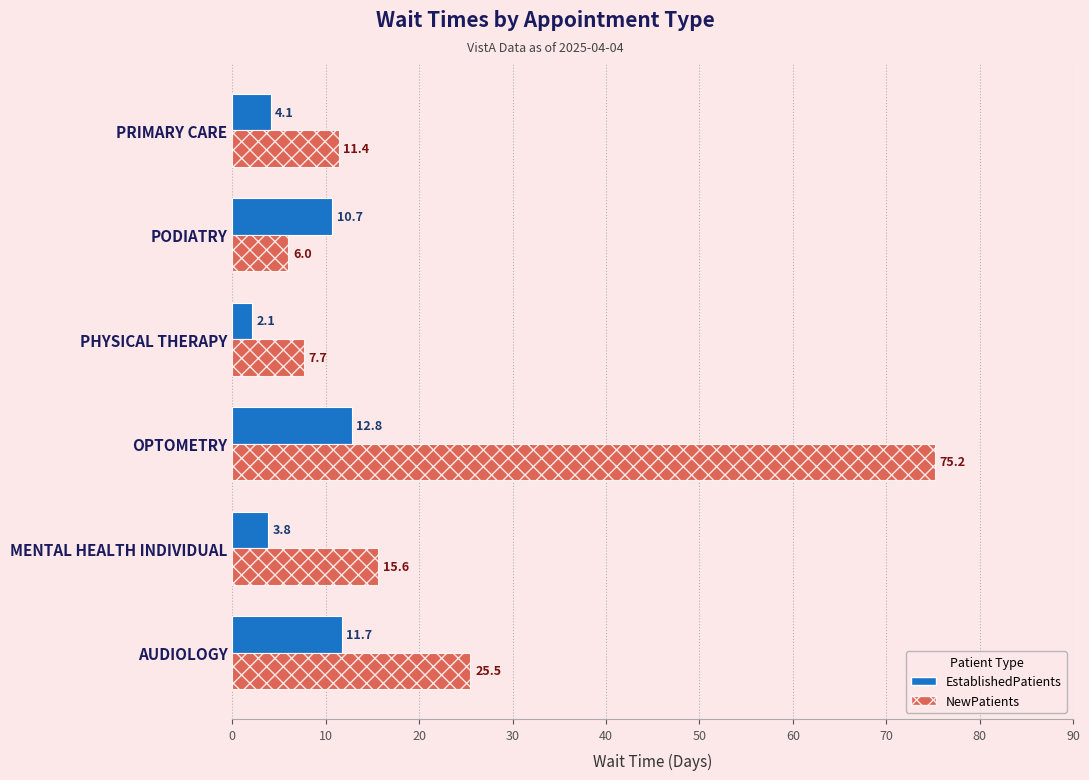

What are all the series names shown in the legend?

EstablishedPatients, NewPatients